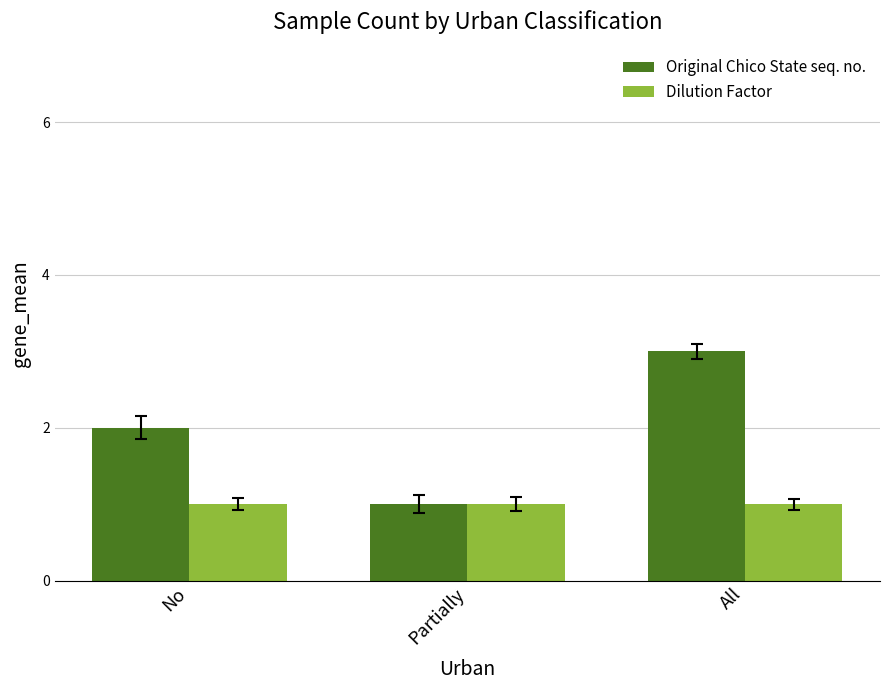

Rank the series by their average value, from highest to lowest.

Original Chico State seq. no., Dilution Factor